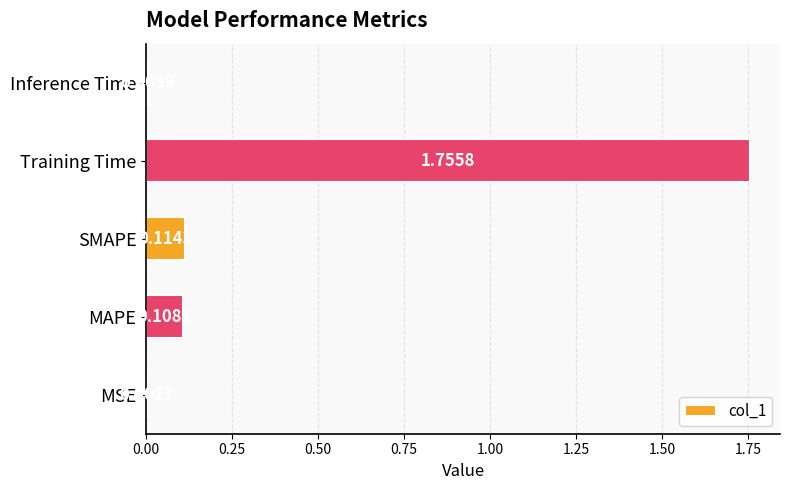

What is the sum of the values at MAPE and Training Time?

1.9